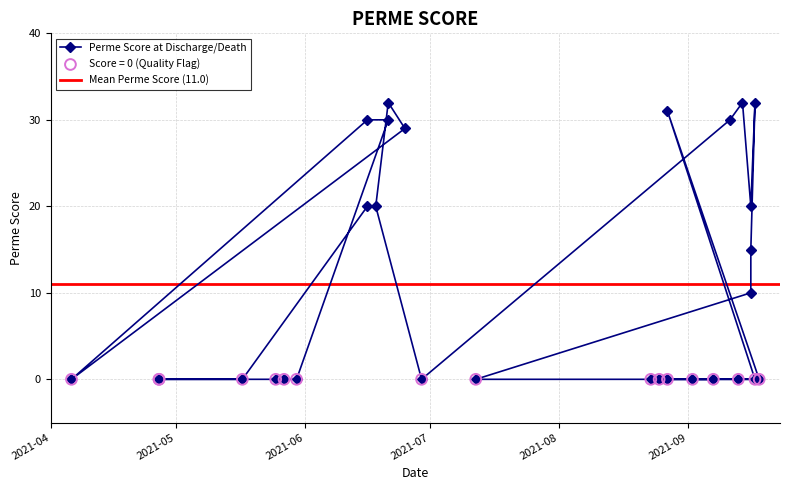

What is the change in value from 2021-09-16 to 2021-08-23?

-20